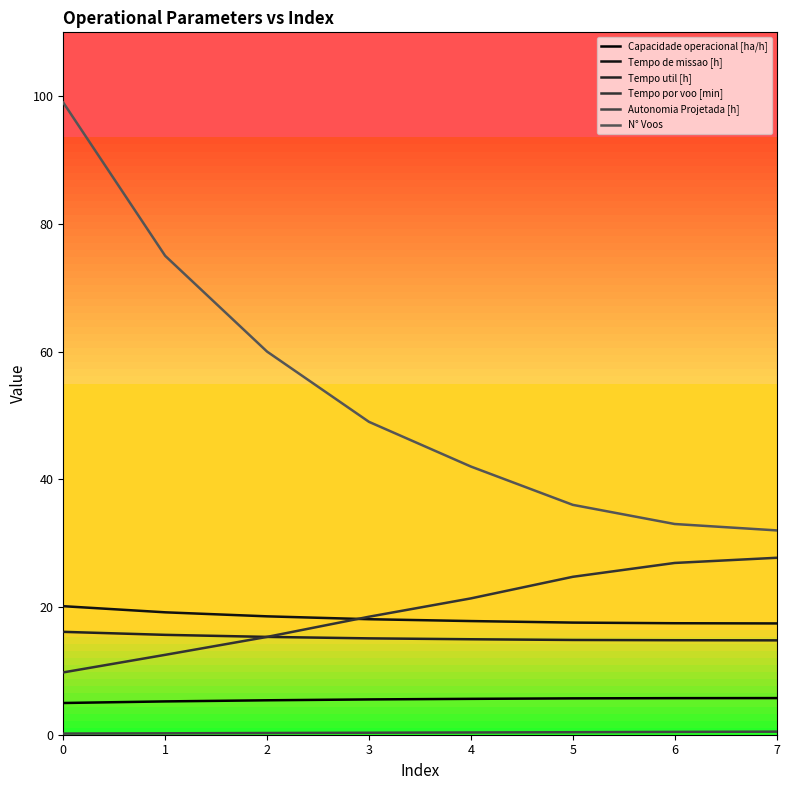

Is it true that N° Voos equals 36.0 at 5?

True